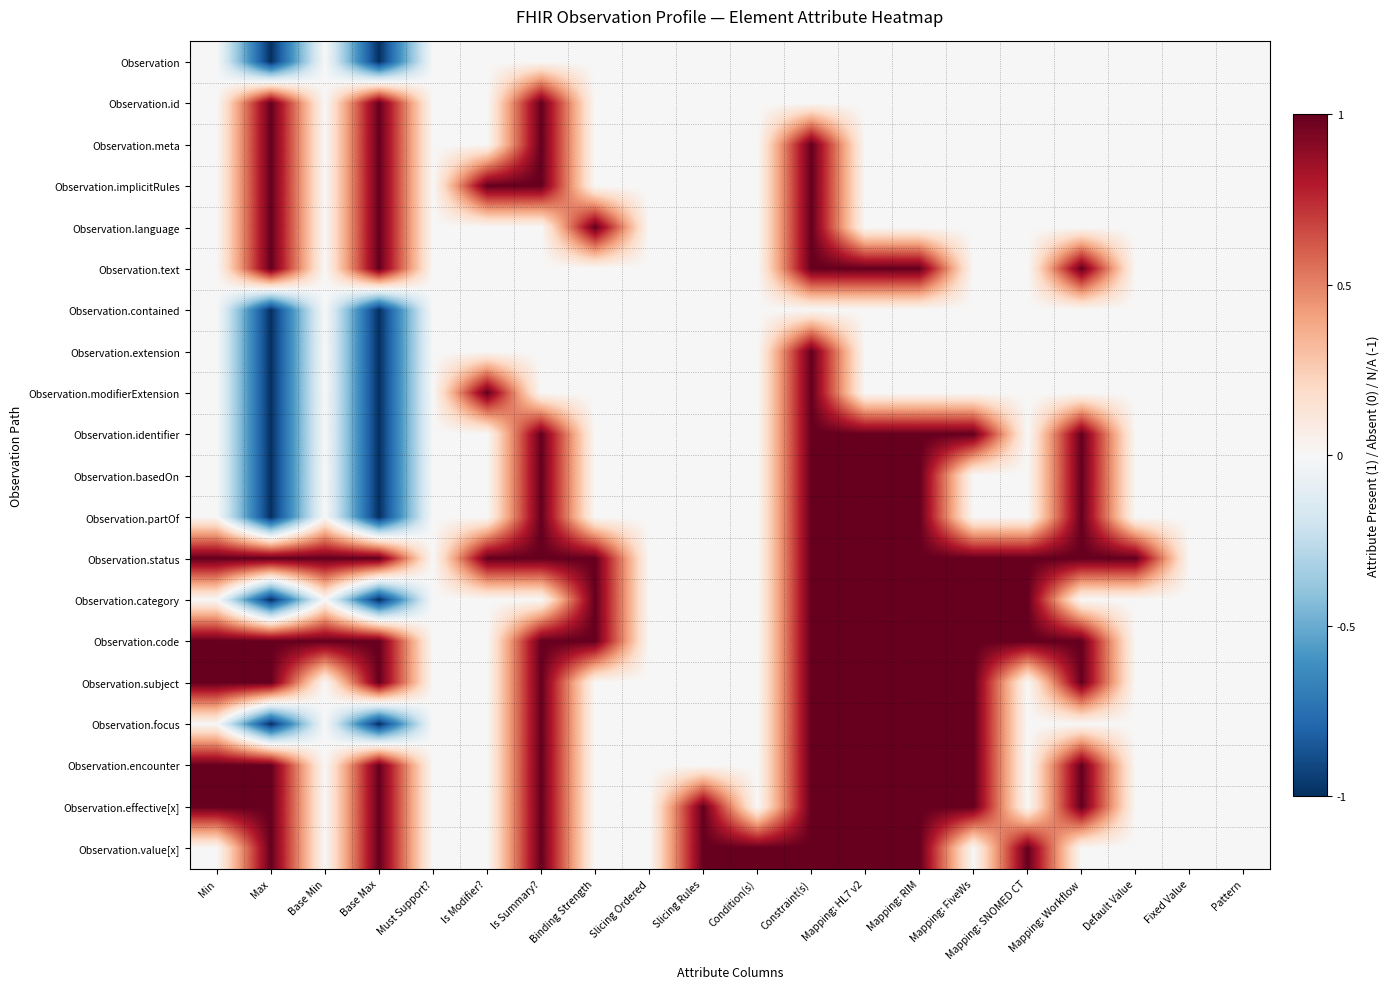

Reading left to right, extract all data points from this chart.

Observation: Min=0	Max=-1	Base Min=0	Base Max=-1	Must Support?=0	Is Modifier?=0	Is Summary?=0	Binding Strength=0	Slicing Ordered=0	Slicing Rules=0	Condition(s)=0	Constraint(s)=0	Mapping: HL7 v2=0	Mapping: RIM=0	Mapping: FiveWs=0	Mapping: SNOMED CT=0	Mapping: Workflow=0	Default Value=0	Fixed Value=0	Pattern=0
Observation.id: Min=0	Max=1	Base Min=0	Base Max=1	Must Support?=0	Is Modifier?=0	Is Summary?=1	Binding Strength=0	Slicing Ordered=0	Slicing Rules=0	Condition(s)=0	Constraint(s)=0	Mapping: HL7 v2=0	Mapping: RIM=0	Mapping: FiveWs=0	Mapping: SNOMED CT=0	Mapping: Workflow=0	Default Value=0	Fixed Value=0	Pattern=0
Observation.meta: Min=0	Max=1	Base Min=0	Base Max=1	Must Support?=0	Is Modifier?=0	Is Summary?=1	Binding Strength=0	Slicing Ordered=0	Slicing Rules=0	Condition(s)=0	Constraint(s)=1	Mapping: HL7 v2=0	Mapping: RIM=0	Mapping: FiveWs=0	Mapping: SNOMED CT=0	Mapping: Workflow=0	Default Value=0	Fixed Value=0	Pattern=0
Observation.implicitRules: Min=0	Max=1	Base Min=0	Base Max=1	Must Support?=0	Is Modifier?=1	Is Summary?=1	Binding Strength=0	Slicing Ordered=0	Slicing Rules=0	Condition(s)=0	Constraint(s)=1	Mapping: HL7 v2=0	Mapping: RIM=0	Mapping: FiveWs=0	Mapping: SNOMED CT=0	Mapping: Workflow=0	Default Value=0	Fixed Value=0	Pattern=0
Observation.language: Min=0	Max=1	Base Min=0	Base Max=1	Must Support?=0	Is Modifier?=0	Is Summary?=0	Binding Strength=1	Slicing Ordered=0	Slicing Rules=0	Condition(s)=0	Constraint(s)=1	Mapping: HL7 v2=0	Mapping: RIM=0	Mapping: FiveWs=0	Mapping: SNOMED CT=0	Mapping: Workflow=0	Default Value=0	Fixed Value=0	Pattern=0
Observation.text: Min=0	Max=1	Base Min=0	Base Max=1	Must Support?=0	Is Modifier?=0	Is Summary?=0	Binding Strength=0	Slicing Ordered=0	Slicing Rules=0	Condition(s)=0	Constraint(s)=1	Mapping: HL7 v2=1	Mapping: RIM=1	Mapping: FiveWs=0	Mapping: SNOMED CT=0	Mapping: Workflow=1	Default Value=0	Fixed Value=0	Pattern=0
Observation.contained: Min=0	Max=-1	Base Min=0	Base Max=-1	Must Support?=0	Is Modifier?=0	Is Summary?=0	Binding Strength=0	Slicing Ordered=0	Slicing Rules=0	Condition(s)=0	Constraint(s)=0	Mapping: HL7 v2=0	Mapping: RIM=0	Mapping: FiveWs=0	Mapping: SNOMED CT=0	Mapping: Workflow=0	Default Value=0	Fixed Value=0	Pattern=0
Observation.extension: Min=0	Max=-1	Base Min=0	Base Max=-1	Must Support?=0	Is Modifier?=0	Is Summary?=0	Binding Strength=0	Slicing Ordered=0	Slicing Rules=0	Condition(s)=0	Constraint(s)=1	Mapping: HL7 v2=0	Mapping: RIM=0	Mapping: FiveWs=0	Mapping: SNOMED CT=0	Mapping: Workflow=0	Default Value=0	Fixed Value=0	Pattern=0
Observation.modifierExtension: Min=0	Max=-1	Base Min=0	Base Max=-1	Must Support?=0	Is Modifier?=1	Is Summary?=0	Binding Strength=0	Slicing Ordered=0	Slicing Rules=0	Condition(s)=0	Constraint(s)=1	Mapping: HL7 v2=0	Mapping: RIM=0	Mapping: FiveWs=0	Mapping: SNOMED CT=0	Mapping: Workflow=0	Default Value=0	Fixed Value=0	Pattern=0
Observation.identifier: Min=0	Max=-1	Base Min=0	Base Max=-1	Must Support?=0	Is Modifier?=0	Is Summary?=1	Binding Strength=0	Slicing Ordered=0	Slicing Rules=0	Condition(s)=0	Constraint(s)=1	Mapping: HL7 v2=1	Mapping: RIM=1	Mapping: FiveWs=1	Mapping: SNOMED CT=0	Mapping: Workflow=1	Default Value=0	Fixed Value=0	Pattern=0
Observation.basedOn: Min=0	Max=-1	Base Min=0	Base Max=-1	Must Support?=0	Is Modifier?=0	Is Summary?=1	Binding Strength=0	Slicing Ordered=0	Slicing Rules=0	Condition(s)=0	Constraint(s)=1	Mapping: HL7 v2=1	Mapping: RIM=1	Mapping: FiveWs=0	Mapping: SNOMED CT=0	Mapping: Workflow=1	Default Value=0	Fixed Value=0	Pattern=0
Observation.partOf: Min=0	Max=-1	Base Min=0	Base Max=-1	Must Support?=0	Is Modifier?=0	Is Summary?=1	Binding Strength=0	Slicing Ordered=0	Slicing Rules=0	Condition(s)=0	Constraint(s)=1	Mapping: HL7 v2=1	Mapping: RIM=1	Mapping: FiveWs=0	Mapping: SNOMED CT=0	Mapping: Workflow=1	Default Value=0	Fixed Value=0	Pattern=0
Observation.status: Min=1	Max=1	Base Min=1	Base Max=1	Must Support?=0	Is Modifier?=1	Is Summary?=1	Binding Strength=1	Slicing Ordered=0	Slicing Rules=0	Condition(s)=0	Constraint(s)=1	Mapping: HL7 v2=1	Mapping: RIM=1	Mapping: FiveWs=1	Mapping: SNOMED CT=1	Mapping: Workflow=1	Default Value=1	Fixed Value=0	Pattern=0
Observation.category: Min=0	Max=-1	Base Min=0	Base Max=-1	Must Support?=0	Is Modifier?=0	Is Summary?=0	Binding Strength=1	Slicing Ordered=0	Slicing Rules=0	Condition(s)=0	Constraint(s)=1	Mapping: HL7 v2=1	Mapping: RIM=1	Mapping: FiveWs=1	Mapping: SNOMED CT=1	Mapping: Workflow=0	Default Value=0	Fixed Value=0	Pattern=0
Observation.code: Min=1	Max=1	Base Min=1	Base Max=1	Must Support?=0	Is Modifier?=0	Is Summary?=1	Binding Strength=1	Slicing Ordered=0	Slicing Rules=0	Condition(s)=0	Constraint(s)=1	Mapping: HL7 v2=1	Mapping: RIM=1	Mapping: FiveWs=1	Mapping: SNOMED CT=1	Mapping: Workflow=1	Default Value=0	Fixed Value=0	Pattern=0
Observation.subject: Min=1	Max=1	Base Min=0	Base Max=1	Must Support?=0	Is Modifier?=0	Is Summary?=1	Binding Strength=0	Slicing Ordered=0	Slicing Rules=0	Condition(s)=0	Constraint(s)=1	Mapping: HL7 v2=1	Mapping: RIM=1	Mapping: FiveWs=1	Mapping: SNOMED CT=0	Mapping: Workflow=1	Default Value=0	Fixed Value=0	Pattern=0
Observation.focus: Min=0	Max=-1	Base Min=0	Base Max=-1	Must Support?=0	Is Modifier?=0	Is Summary?=1	Binding Strength=0	Slicing Ordered=0	Slicing Rules=0	Condition(s)=0	Constraint(s)=1	Mapping: HL7 v2=1	Mapping: RIM=1	Mapping: FiveWs=1	Mapping: SNOMED CT=0	Mapping: Workflow=0	Default Value=0	Fixed Value=0	Pattern=0
Observation.encounter: Min=1	Max=1	Base Min=0	Base Max=1	Must Support?=0	Is Modifier?=0	Is Summary?=1	Binding Strength=0	Slicing Ordered=0	Slicing Rules=0	Condition(s)=0	Constraint(s)=1	Mapping: HL7 v2=1	Mapping: RIM=1	Mapping: FiveWs=1	Mapping: SNOMED CT=0	Mapping: Workflow=1	Default Value=0	Fixed Value=0	Pattern=0
Observation.effective[x]: Min=1	Max=1	Base Min=0	Base Max=1	Must Support?=0	Is Modifier?=0	Is Summary?=1	Binding Strength=0	Slicing Ordered=0	Slicing Rules=1	Condition(s)=0	Constraint(s)=1	Mapping: HL7 v2=1	Mapping: RIM=1	Mapping: FiveWs=1	Mapping: SNOMED CT=0	Mapping: Workflow=1	Default Value=0	Fixed Value=0	Pattern=0
Observation.value[x]: Min=0	Max=1	Base Min=0	Base Max=1	Must Support?=0	Is Modifier?=0	Is Summary?=1	Binding Strength=0	Slicing Ordered=0	Slicing Rules=1	Condition(s)=1	Constraint(s)=1	Mapping: HL7 v2=1	Mapping: RIM=1	Mapping: FiveWs=0	Mapping: SNOMED CT=1	Mapping: Workflow=0	Default Value=0	Fixed Value=0	Pattern=0